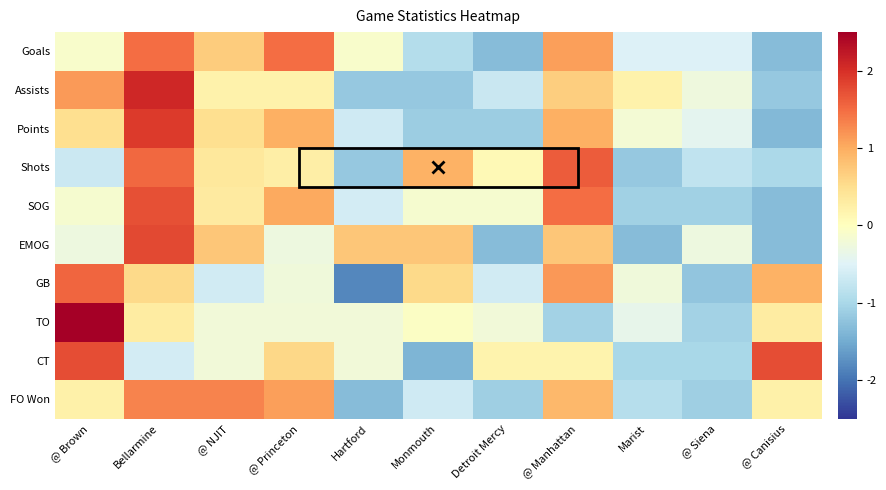

What is the difference between the highest and lowest values at @ Siena?

1.0